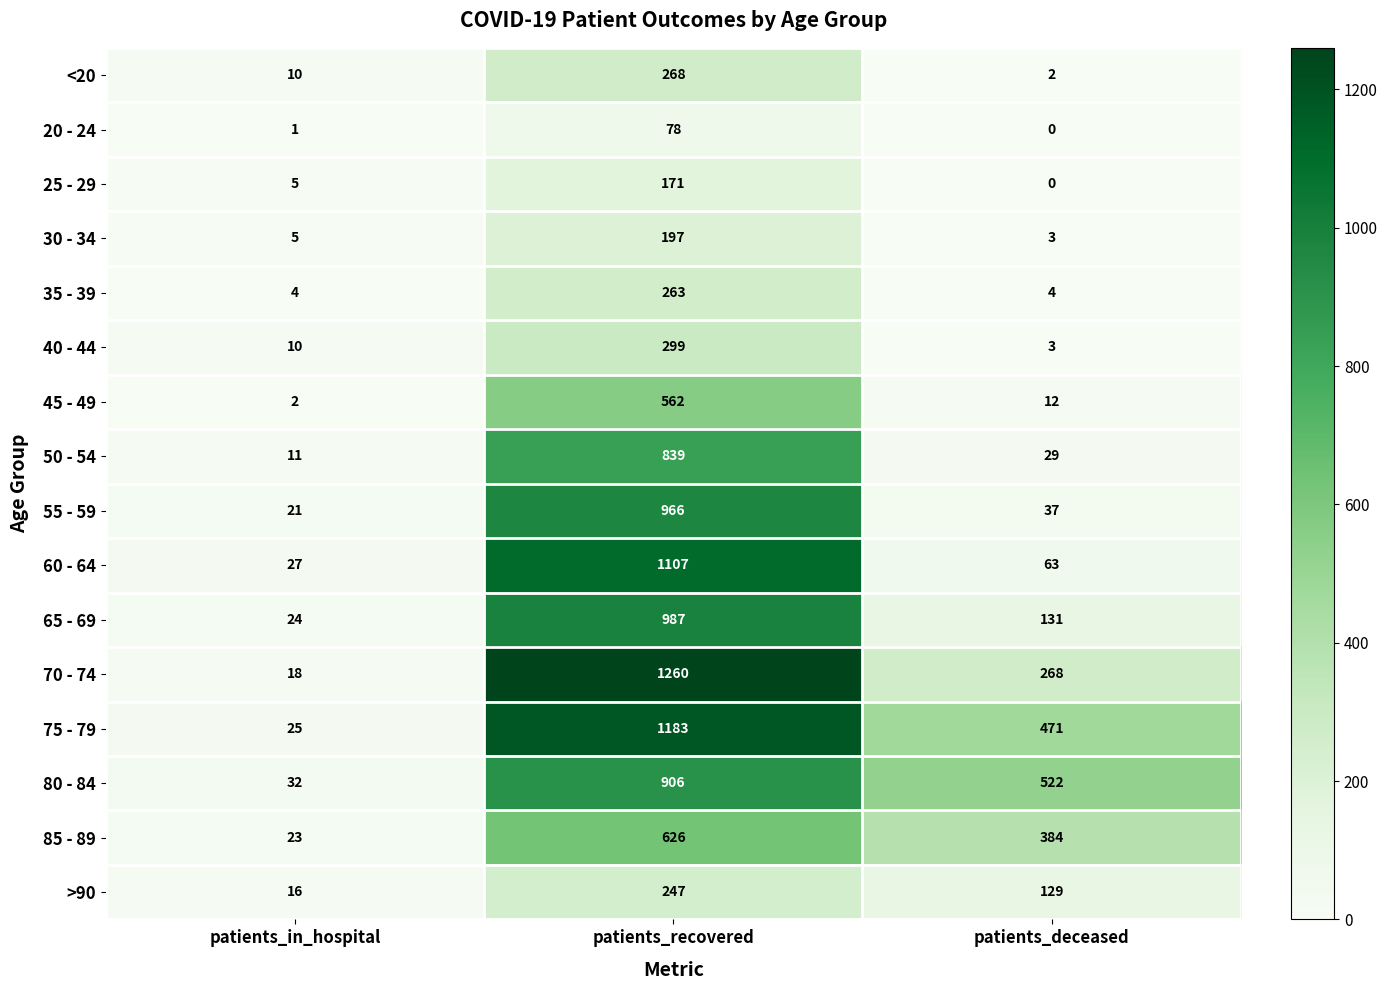

At which label is 20 - 24 closest to 39?

patients_in_hospital